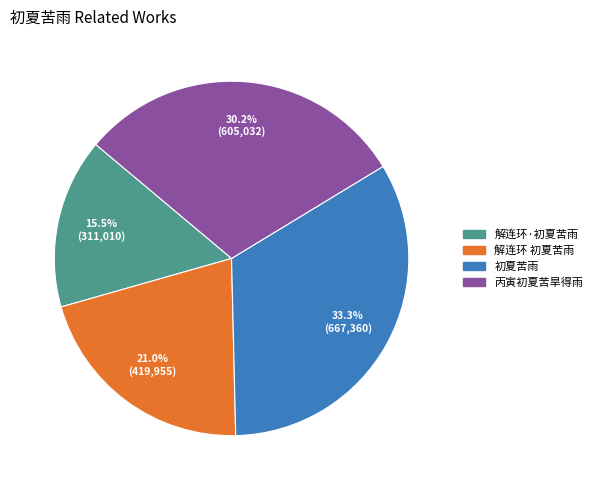

What is the largest slice in the pie chart?

初夏苦雨